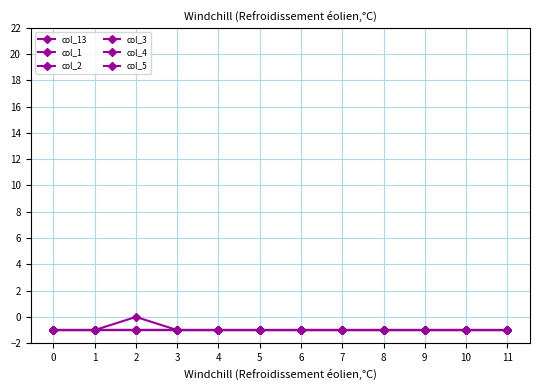

What is the total value across all series at 10?

-6